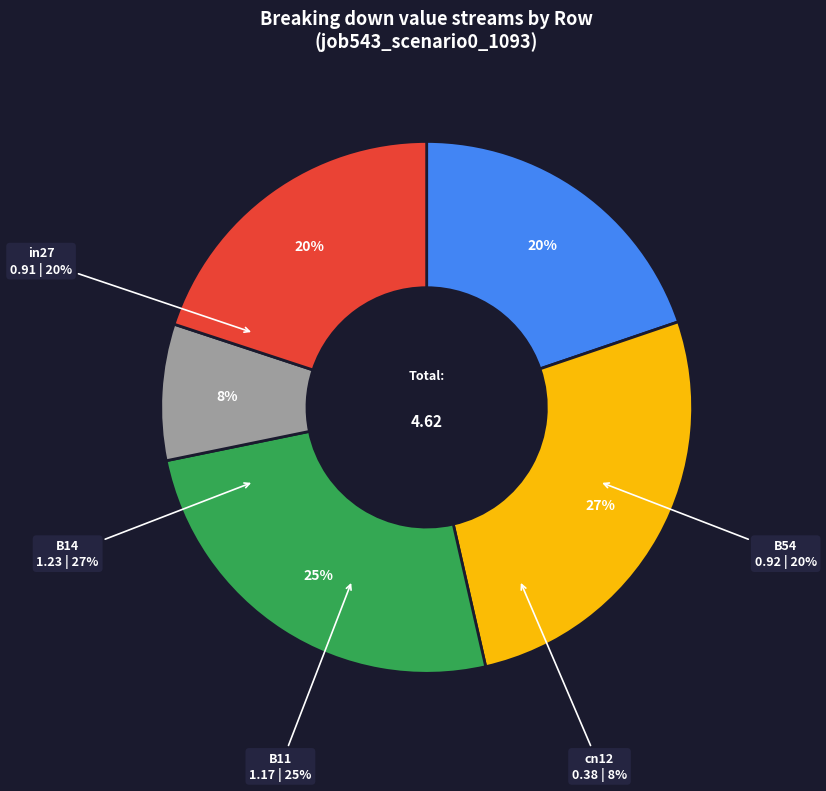

What is the ratio of the value at B54 to the value at B11?

0.8